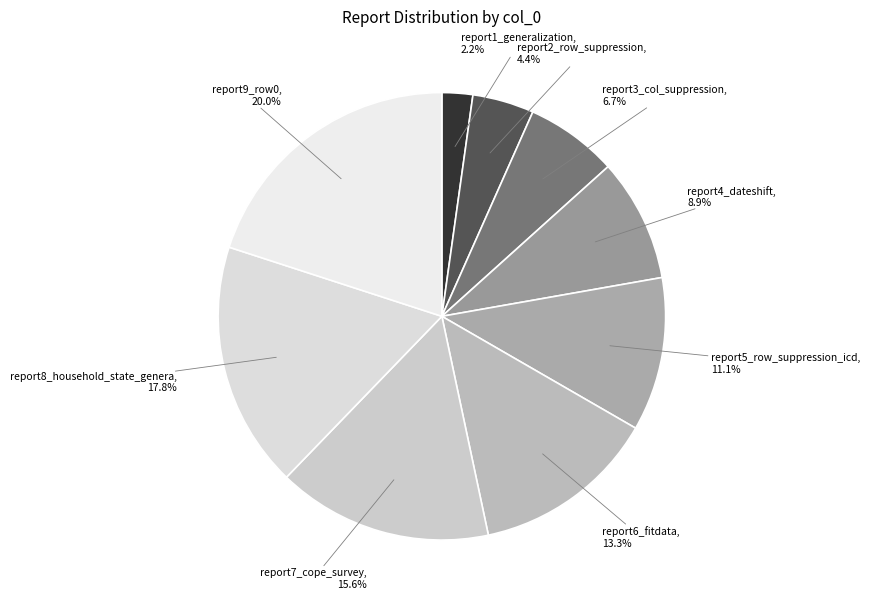

What percentage is the report2_row_suppression slice, to the nearest percent?

4%